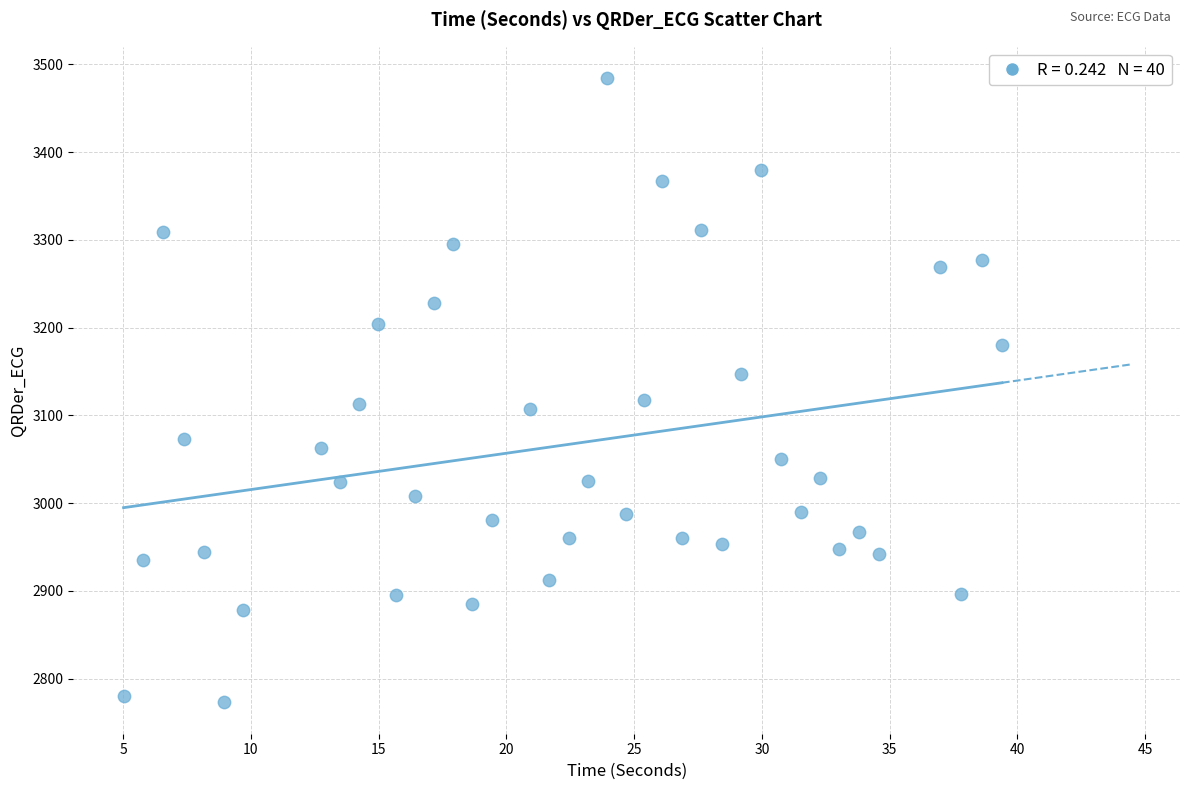

What is the range of Y values (max minus min)?

711.5